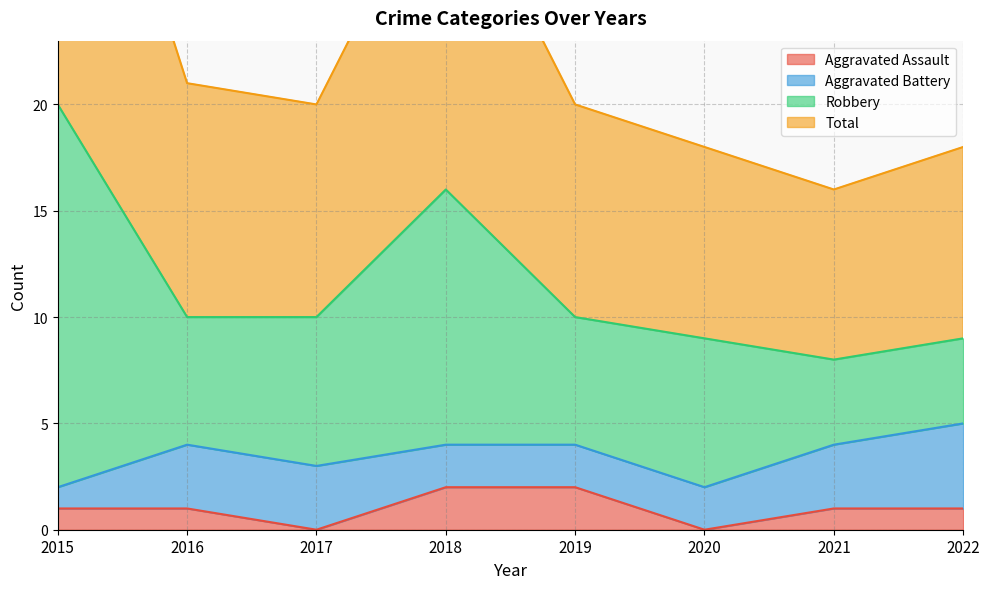

The Aggravated Assault series shows 3 at 2019. True or false?

False